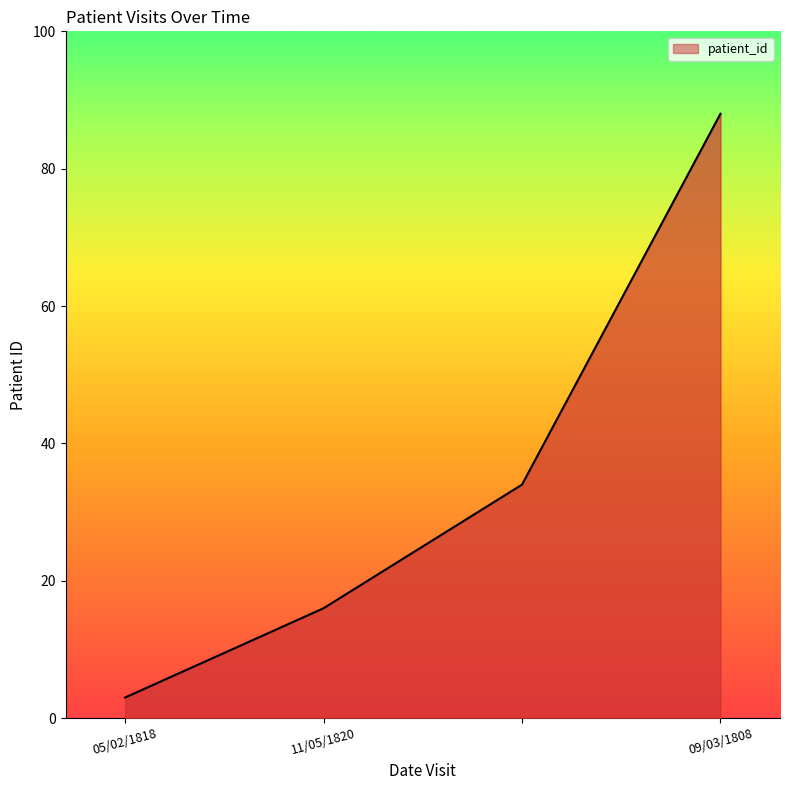

What is the minimum value shown in the chart?

3